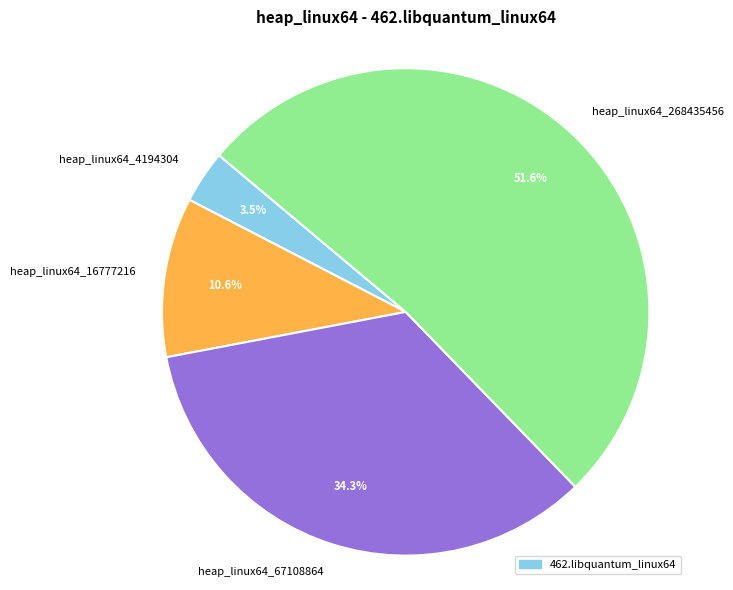

To the nearest percent, what is the combined percentage of heap_linux64_67108864 and heap_linux64_268435456?

86%